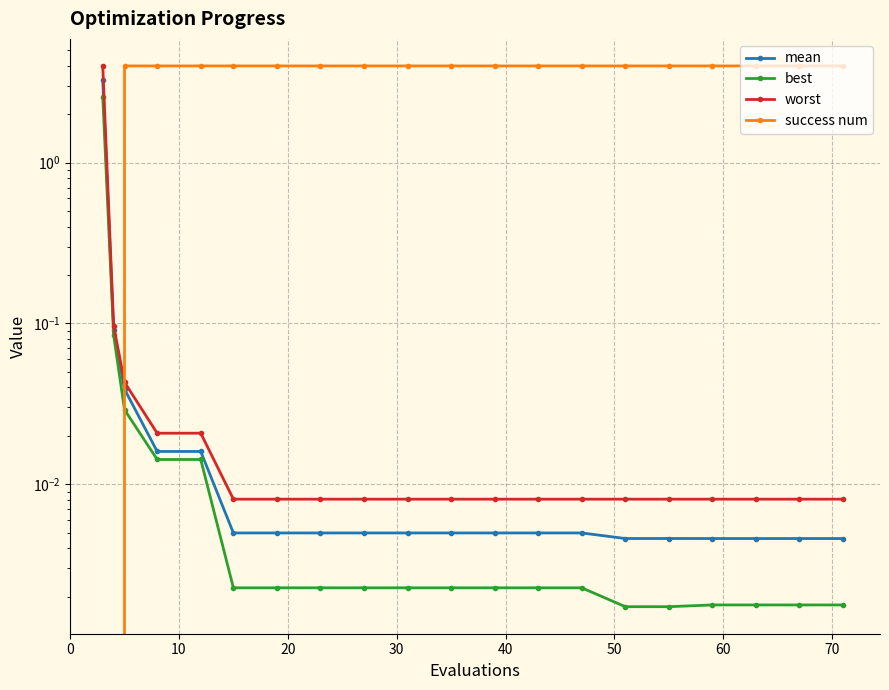

At how many categories does at least one series exceed 2?

19